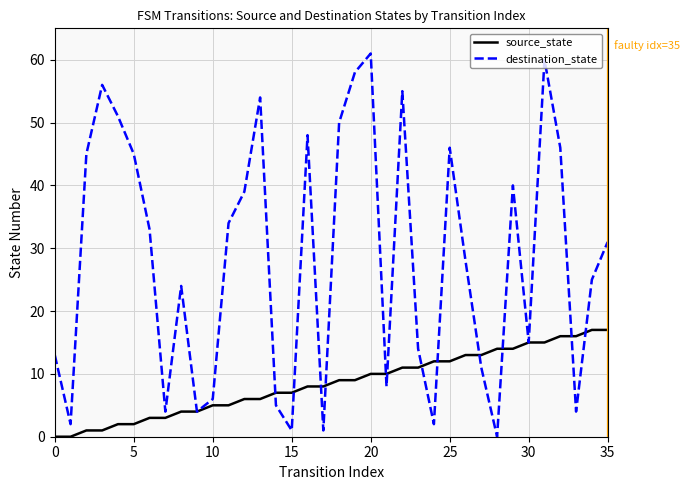

Which series has the widest spread of values?

destination_state